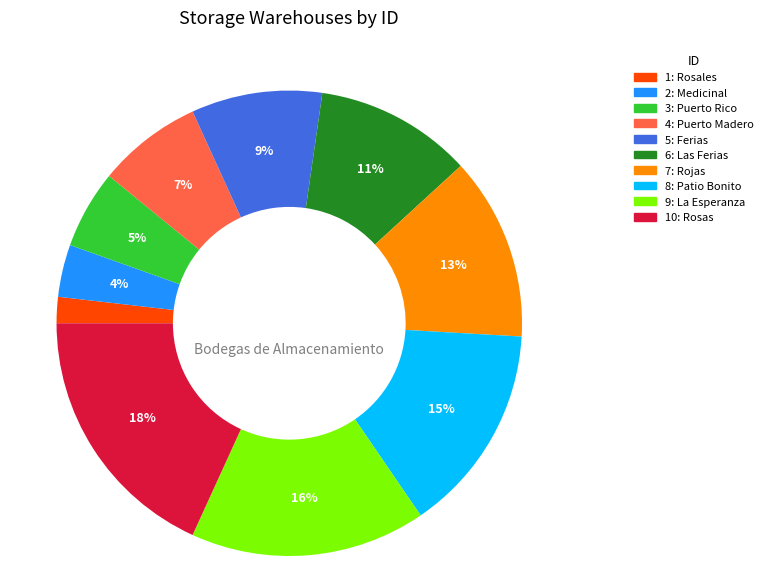

Does any single category account for the majority?

No